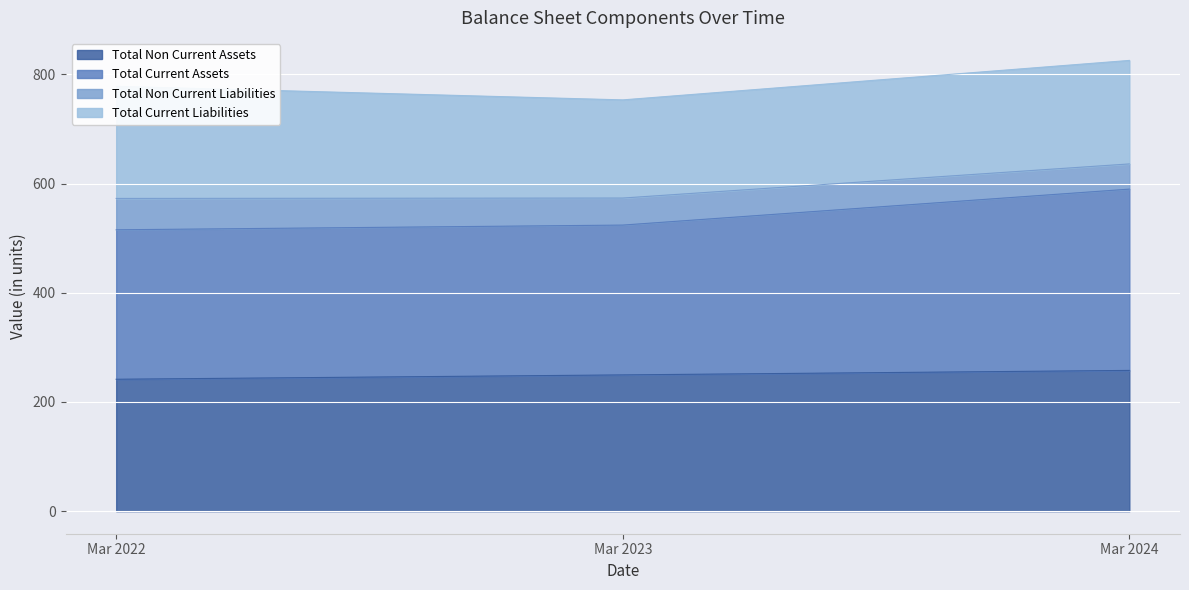

Which category has the lowest value across all series?

Mar 2022